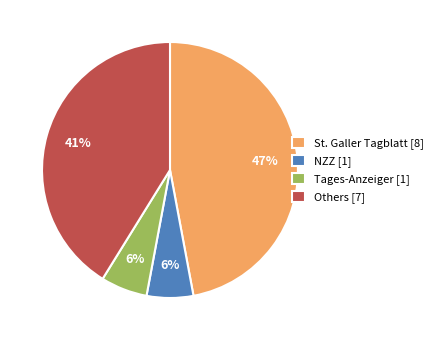

To the nearest percent, what is the difference between the largest and smallest slice percentages?

41%